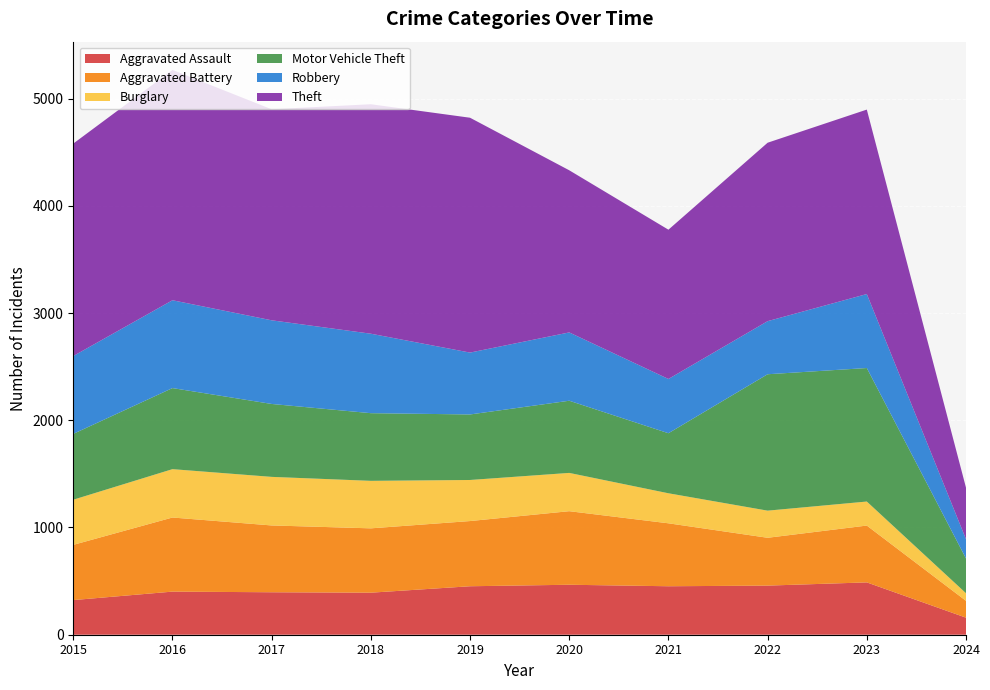

What is the total value across all series at 2020?

4331